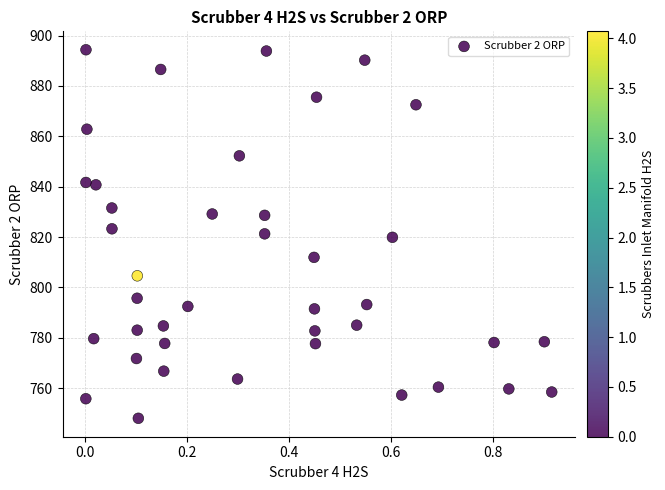

What is the range of X values (max minus min)?

0.9